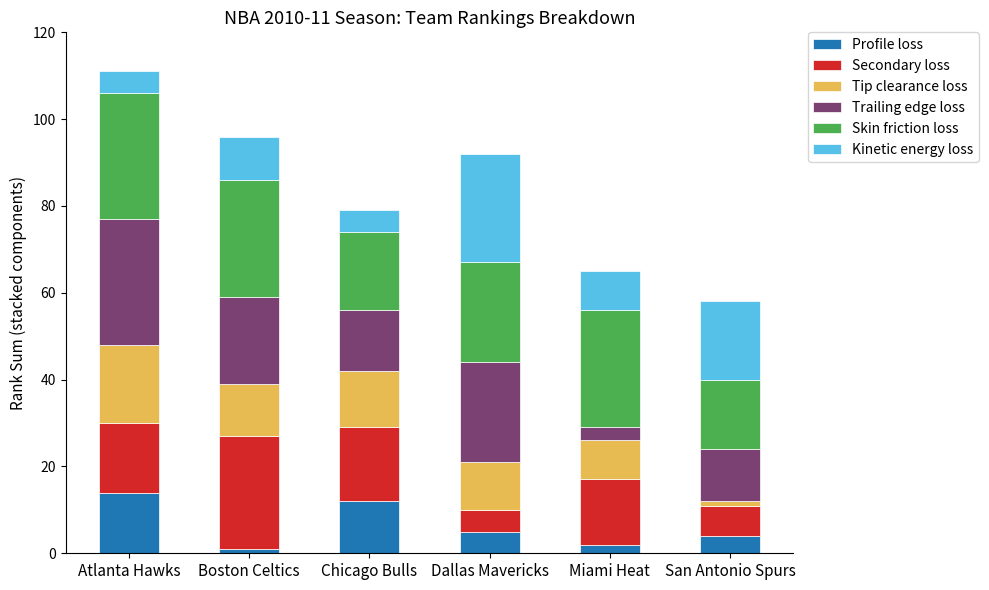

How many bars are there in total?

6